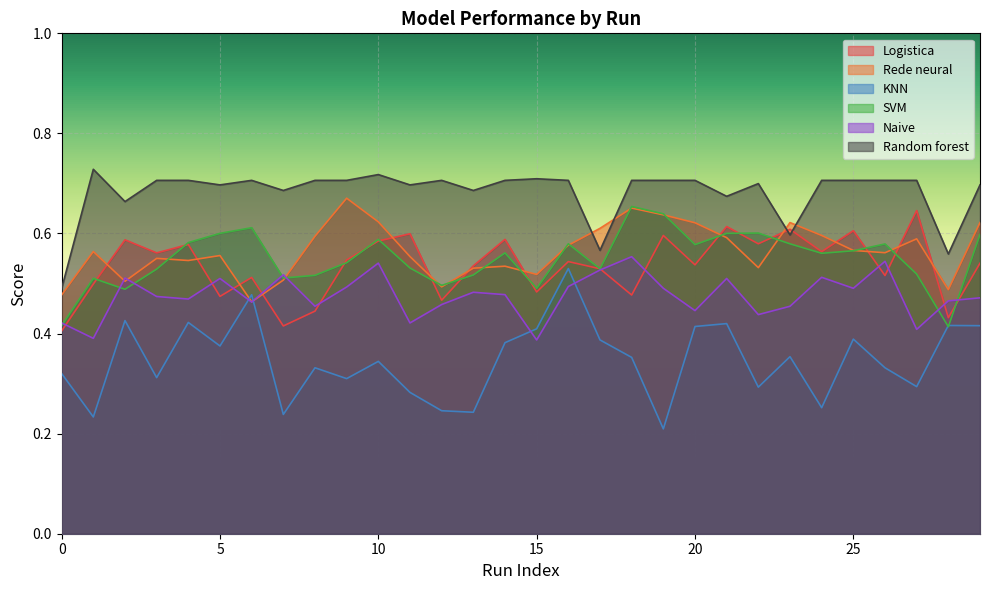

In SVM, how many points are higher than both neighbors (excluding endpoints)?

8